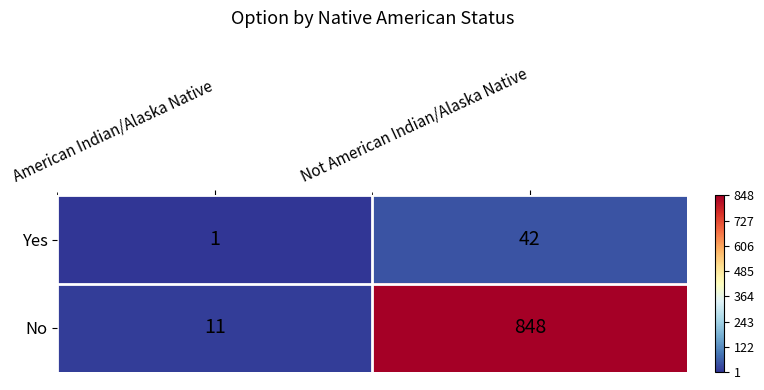

List the series in order of their overall mean, highest first.

No, Yes